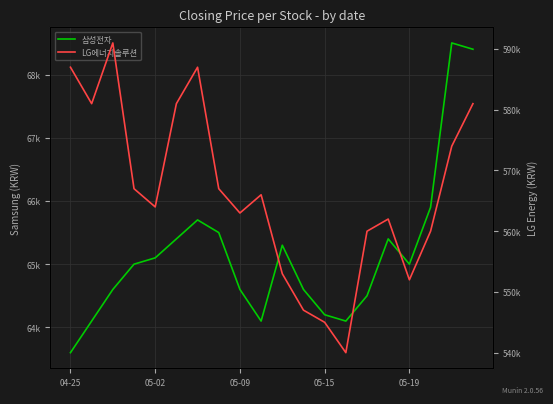

Reading left to right, list all the values displayed in this chart.

삼성전자: 63600	64100	64600	65000	65100	65400	65700	65500	64600	64100	65300	64600	64200	64100	64500	65400	65000	65900	68500	68400
LG에너지솔루션: 587000	581000	591000	567000	564000	581000	587000	567000	563000	566000	553000	547000	545000	540000	560000	562000	552000	560000	574000	581000